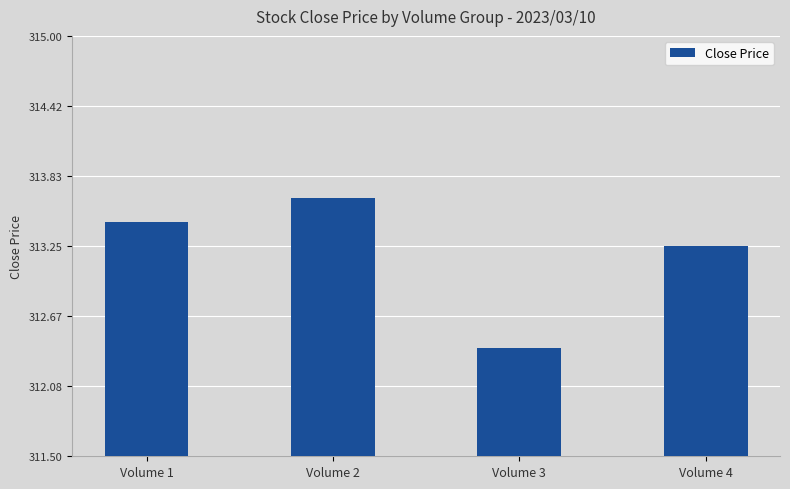

What is the value of the 3rd bar from the left?

312.4